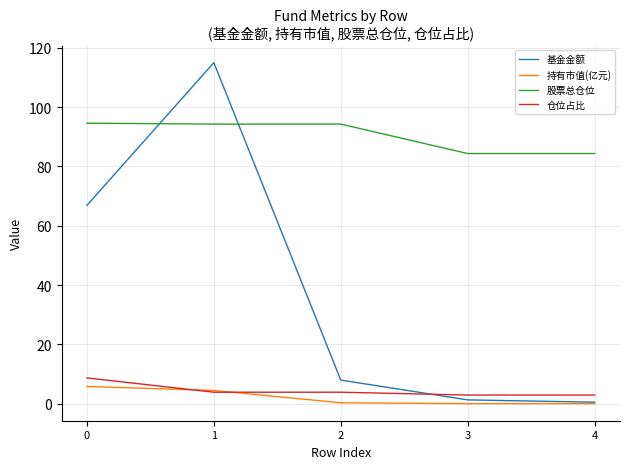

Between 1 and 3, which series saw the biggest shift?

基金金额